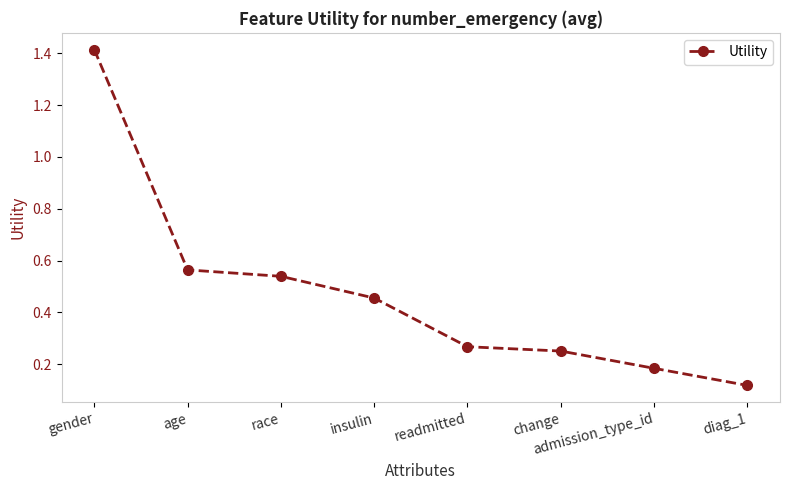

True or false: the data has more than 1 interior local peaks.

False